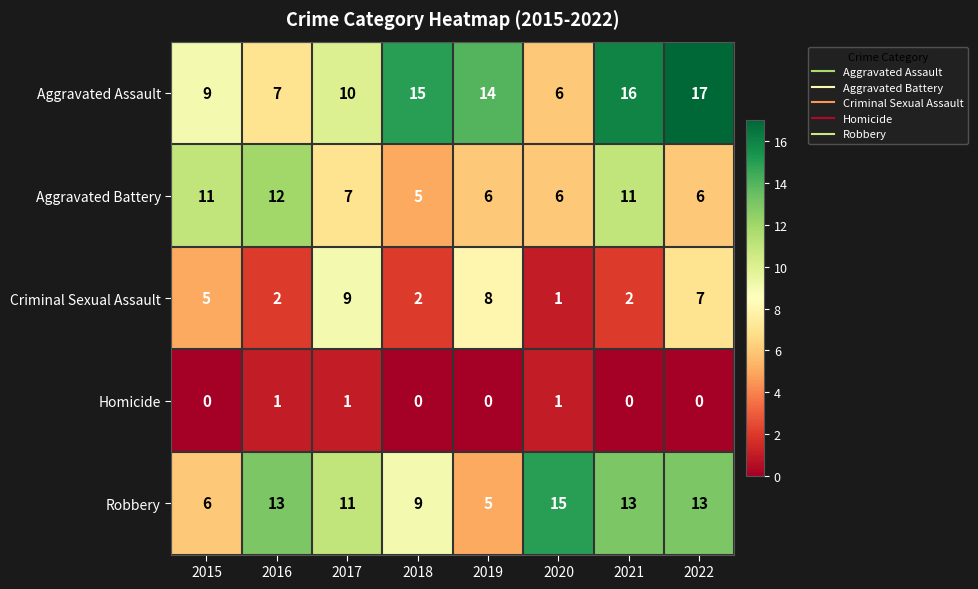

What is the highest value of the Robbery series?

15